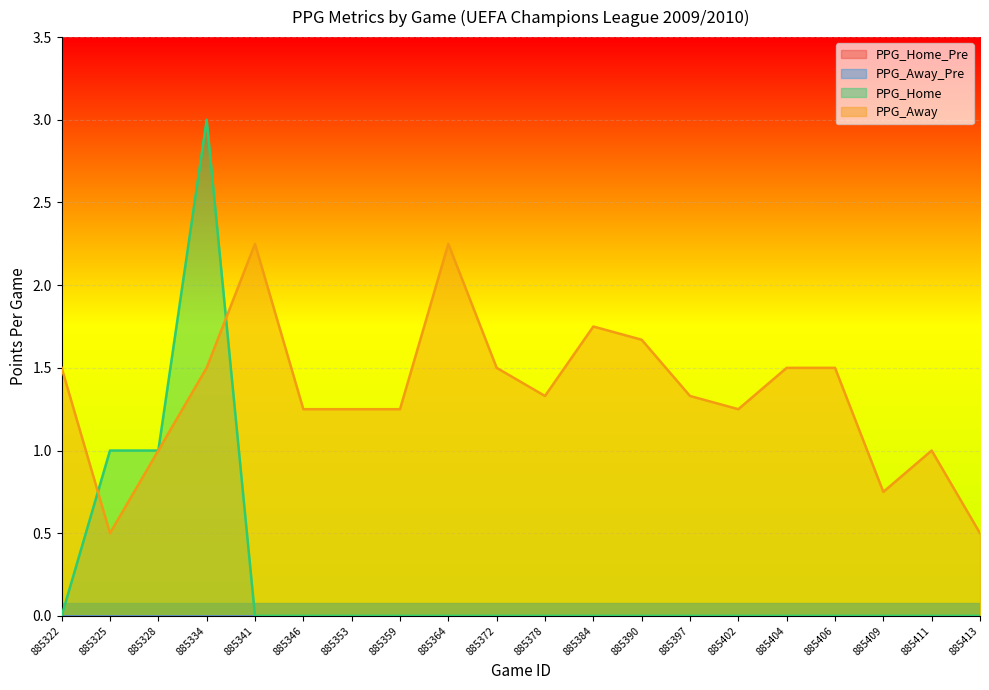

Reading right to left, list all the values displayed in this chart.

PPG_Home: 0.0	0.0	0.0	0.0	0.0	0.0	0.0	0.0	0.0	0.0	0.0	0.0	0.0	0.0	0.0	0.0	3.0	1.0	1.0	0.0
PPG_Away: 0.5	1.0	0.8	1.5	1.5	1.2	1.3	1.7	1.8	1.3	1.5	2.2	1.2	1.2	1.2	2.2	1.5	1.0	0.5	1.5